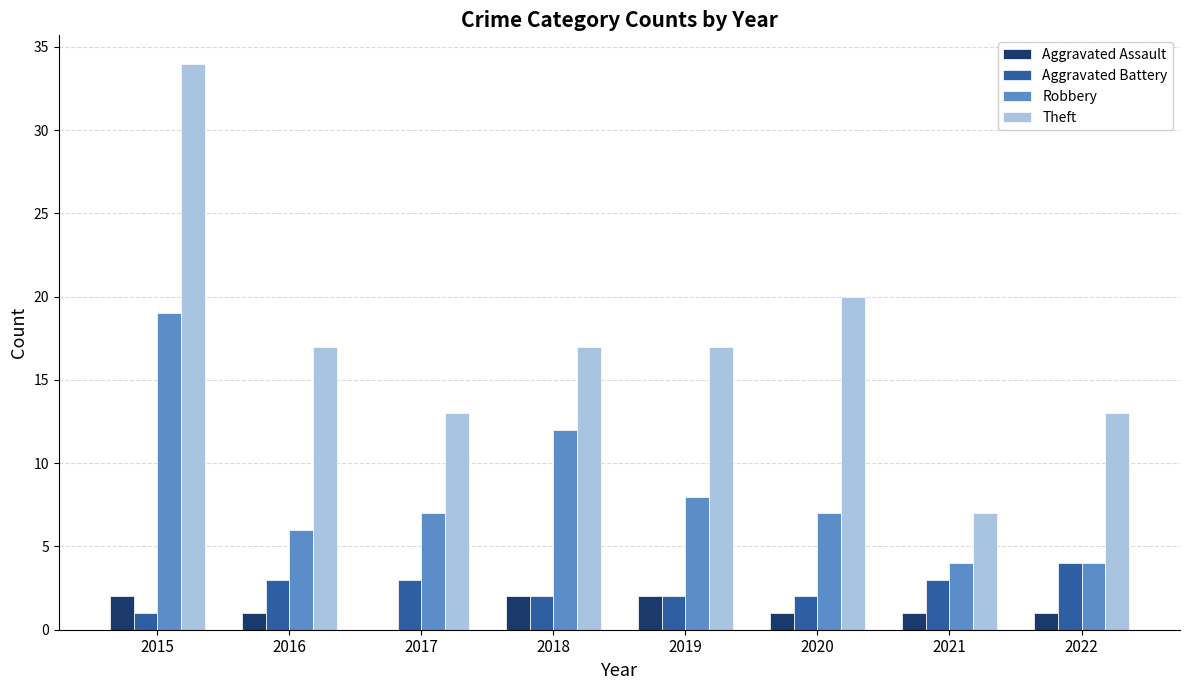

How many groups of bars are there?

8